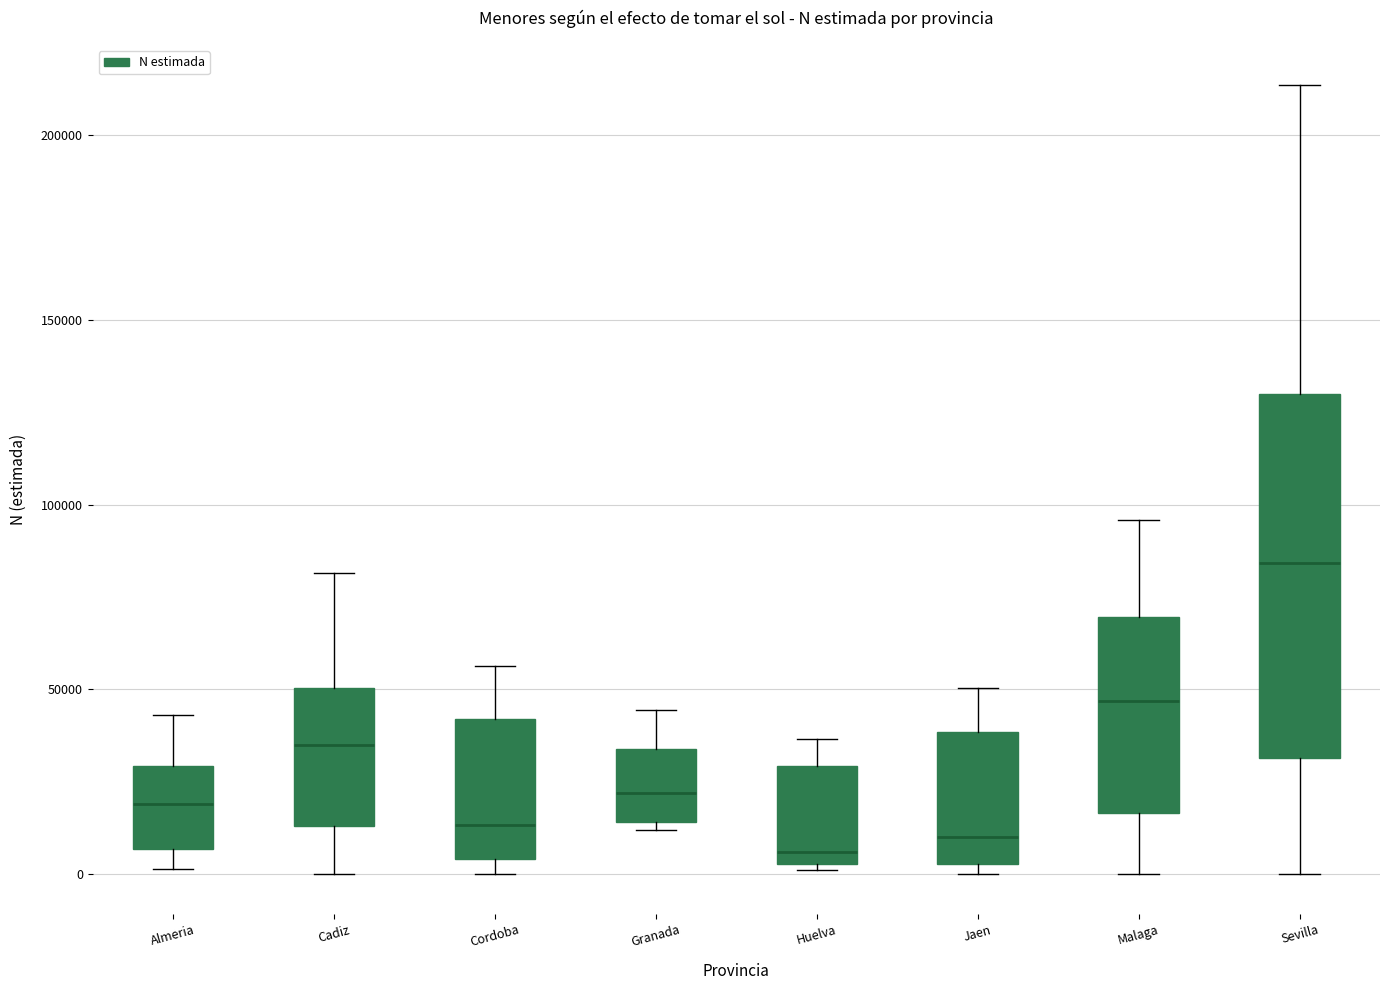

Comparing the boxes themselves (not the whiskers), which one is the tallest?

Sevilla